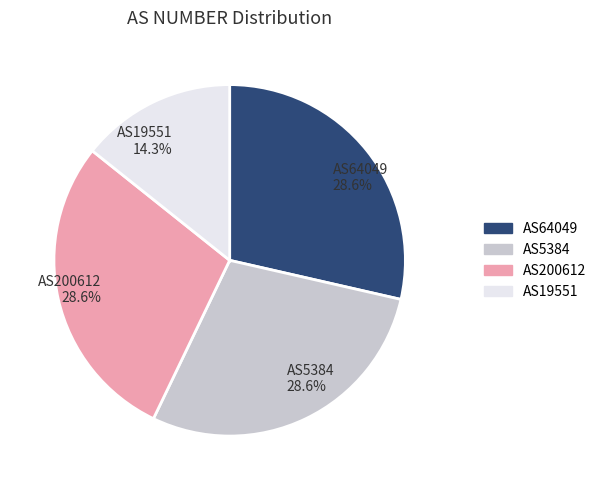

To the nearest percent, what portion does AS200612 represent?

29%